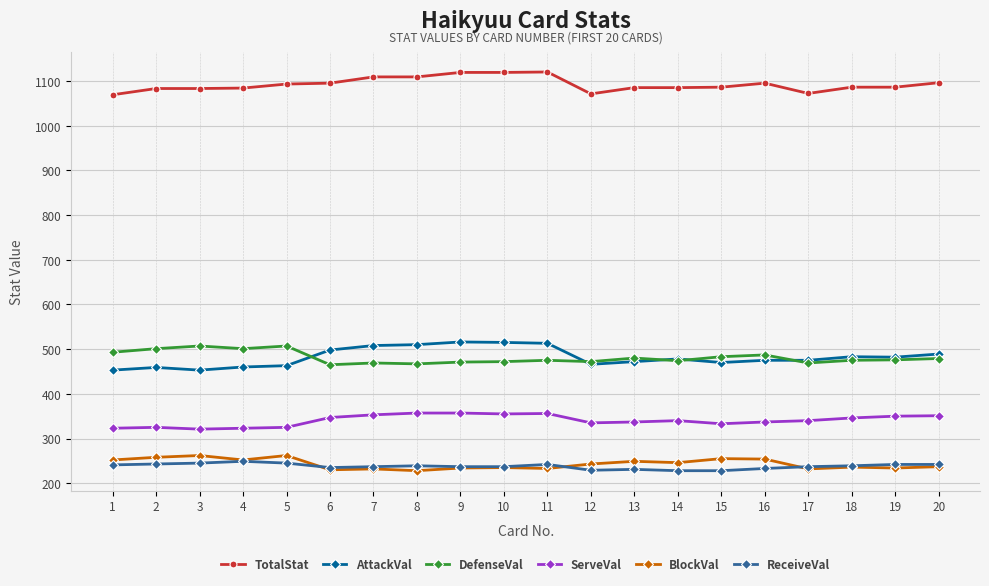

What is the difference between the highest and lowest values at 10?

884